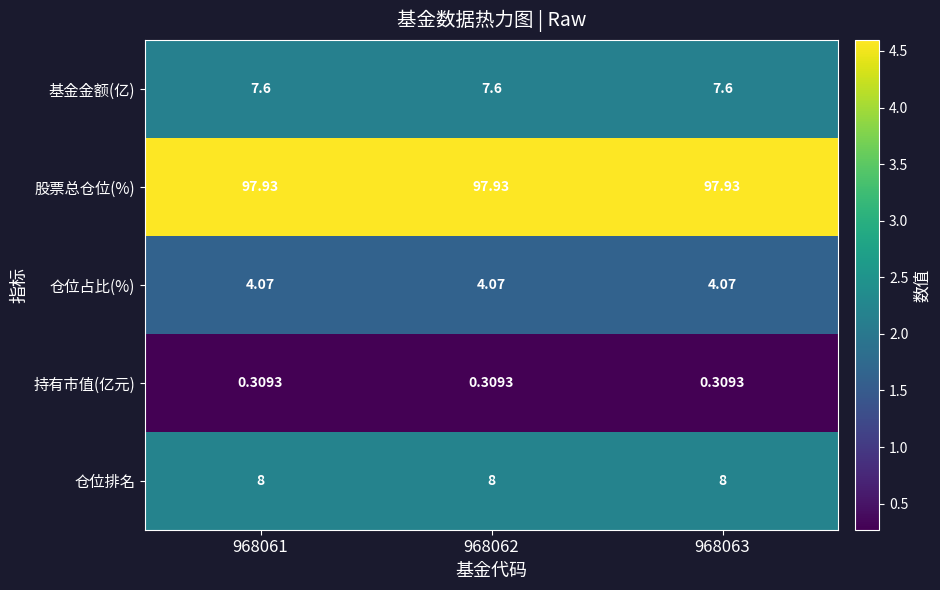

Rank the series by their maximum value, from highest to lowest.

股票总仓位(%), 仓位排名, 基金金额(亿), 仓位占比(%), 持有市值(亿元)